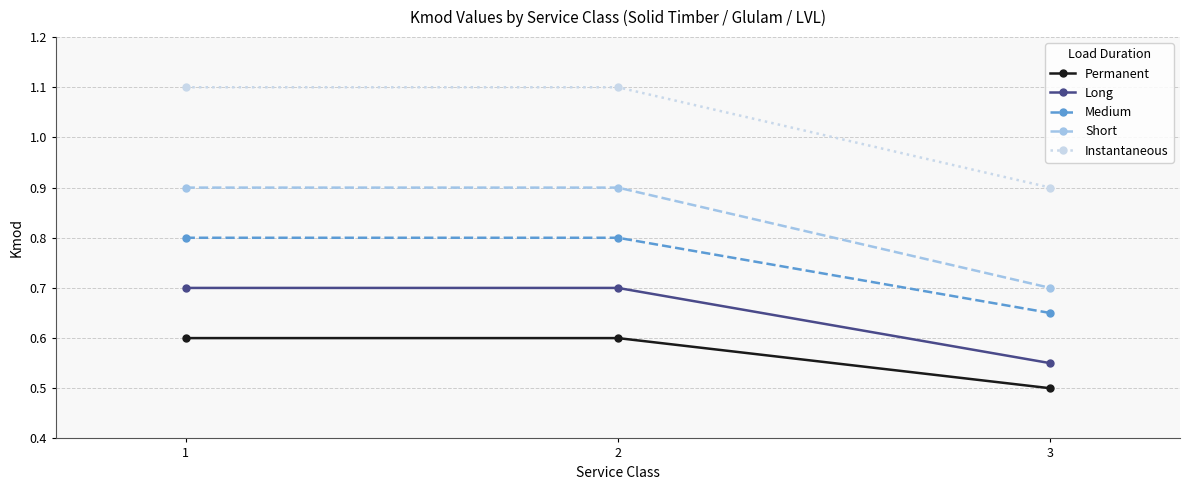

True or false: Short has a value of 0.9 at 1.

True